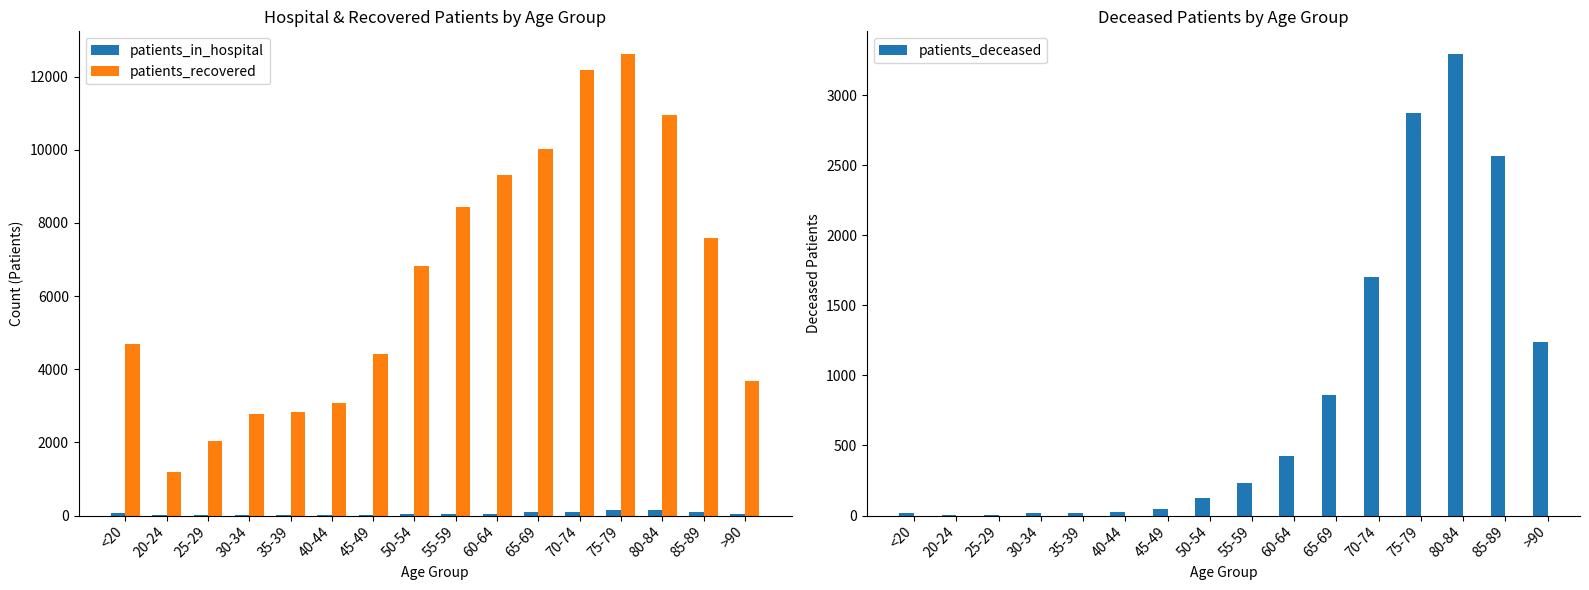

What position from the right is 55-59?

8